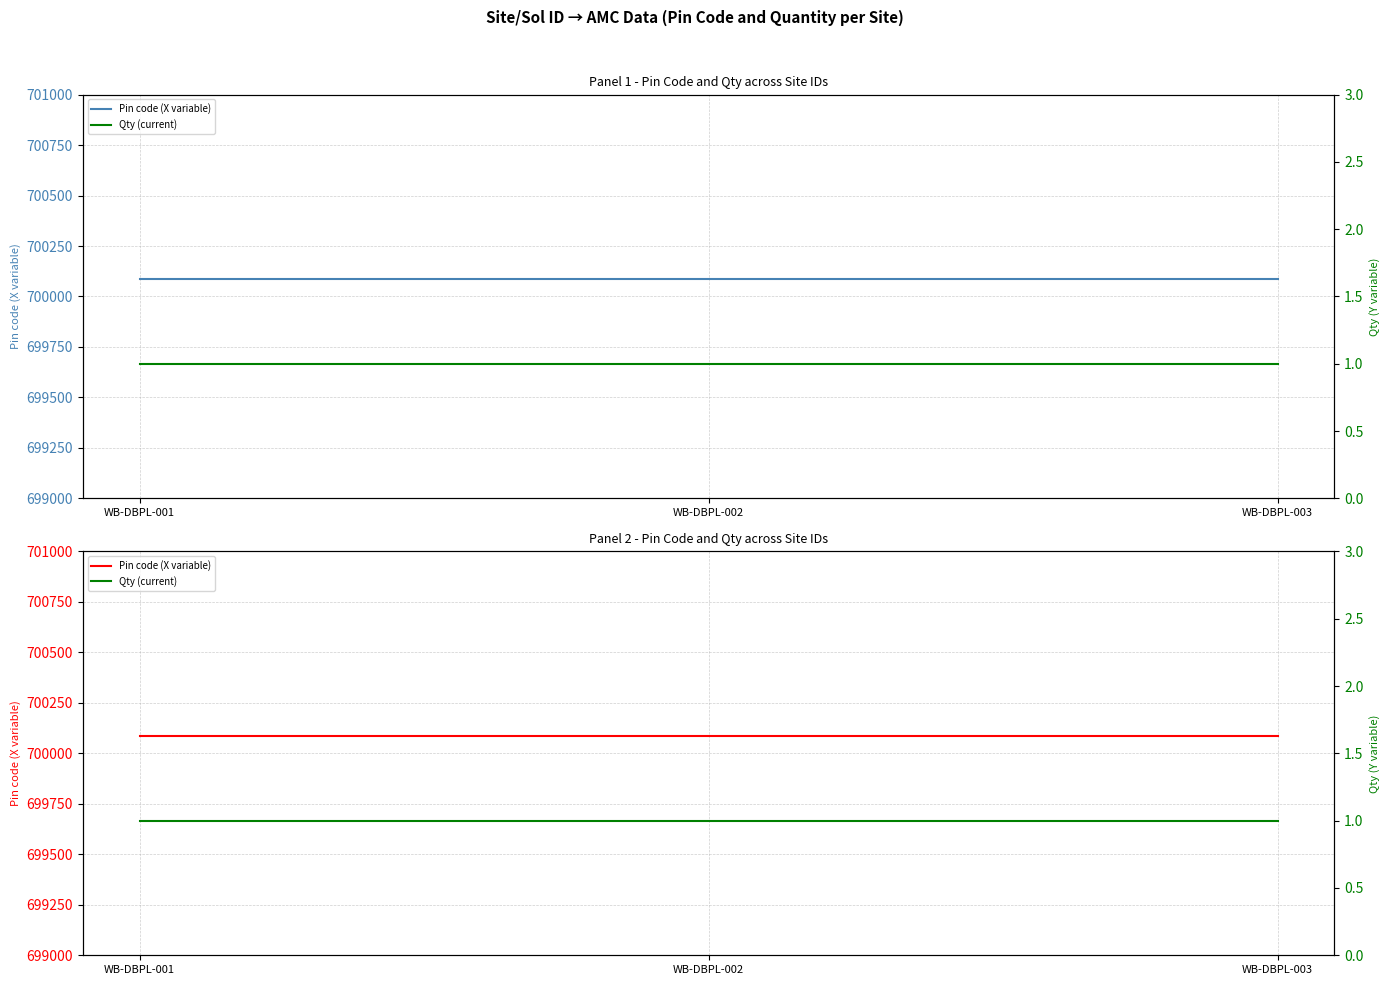

Which category has the highest value in the Qty (current) series?

WB-DBPL-001